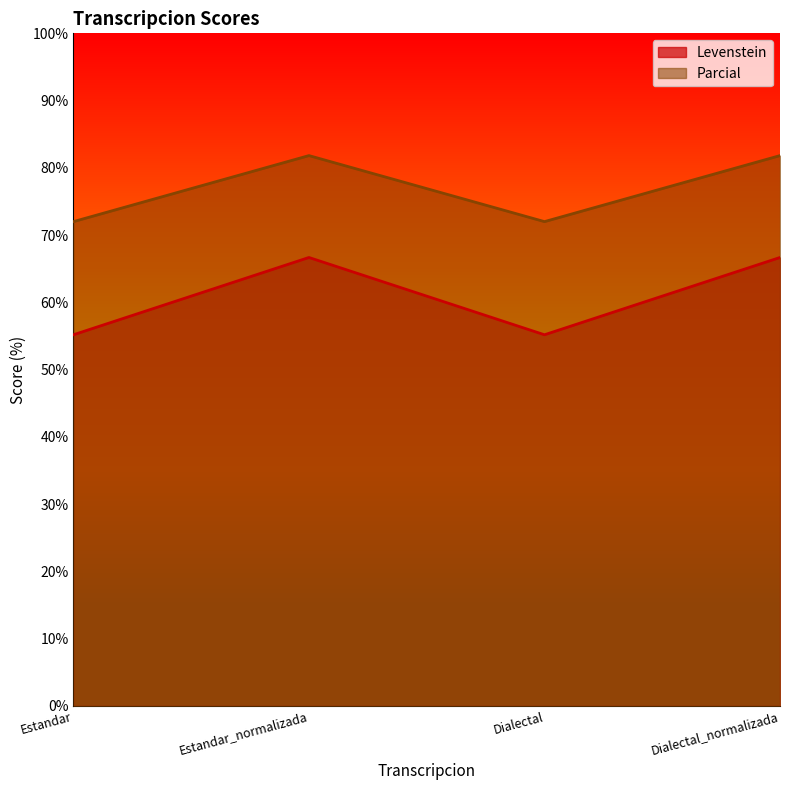

Reading left to right, extract all data points from this chart.

Levenstein: Estandar=55.2	Estandar_normalizada=66.7	Dialectal=55.2	Dialectal_normalizada=66.7
Parcial: Estandar=72.0	Estandar_normalizada=81.8	Dialectal=72.0	Dialectal_normalizada=81.8